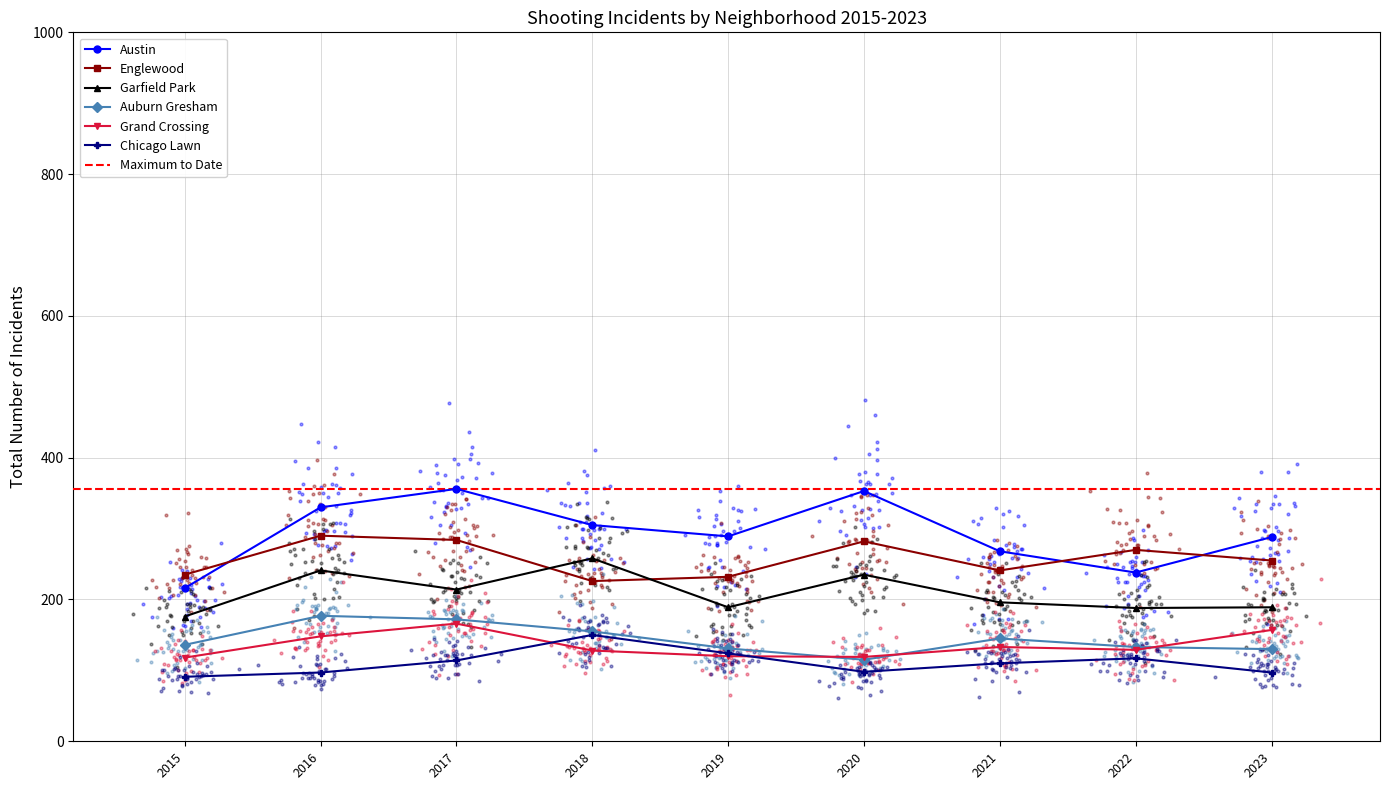

Which series has the largest Y range (max minus min)?

Austin